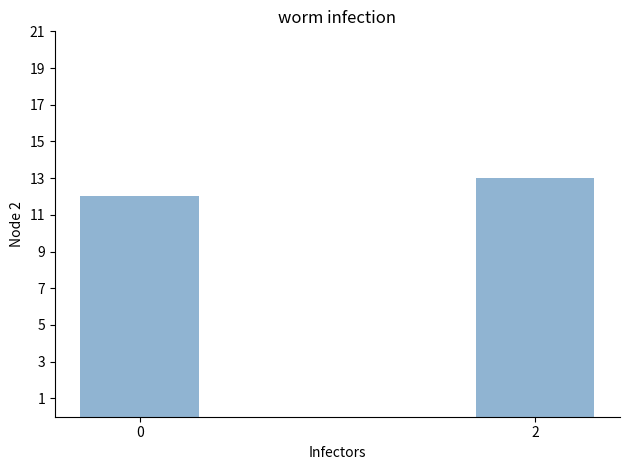

Does the chart contain any negative values?

No